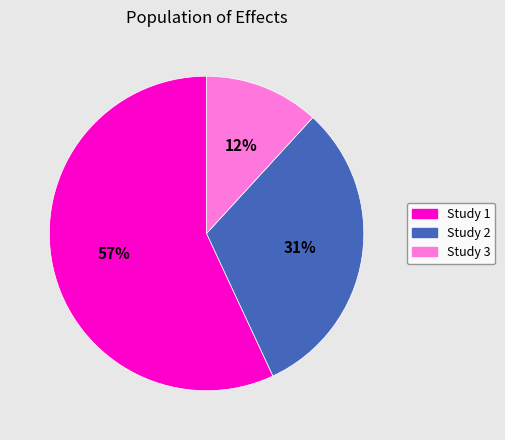

To the nearest percent, what is the average slice percentage?

33%